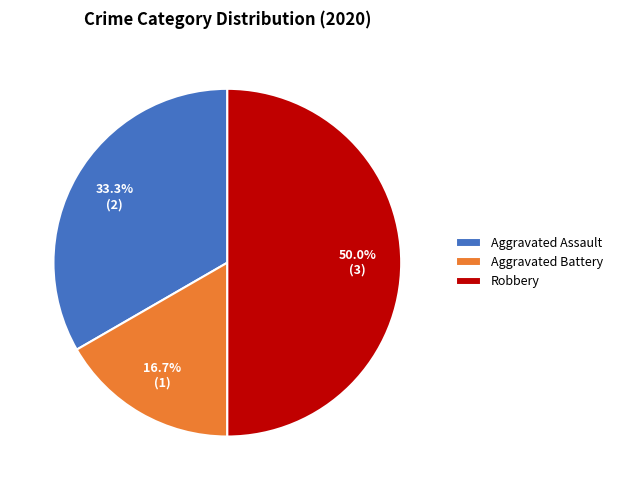

Rank the categories by value from lowest to highest.

Aggravated Battery, Aggravated Assault, Robbery